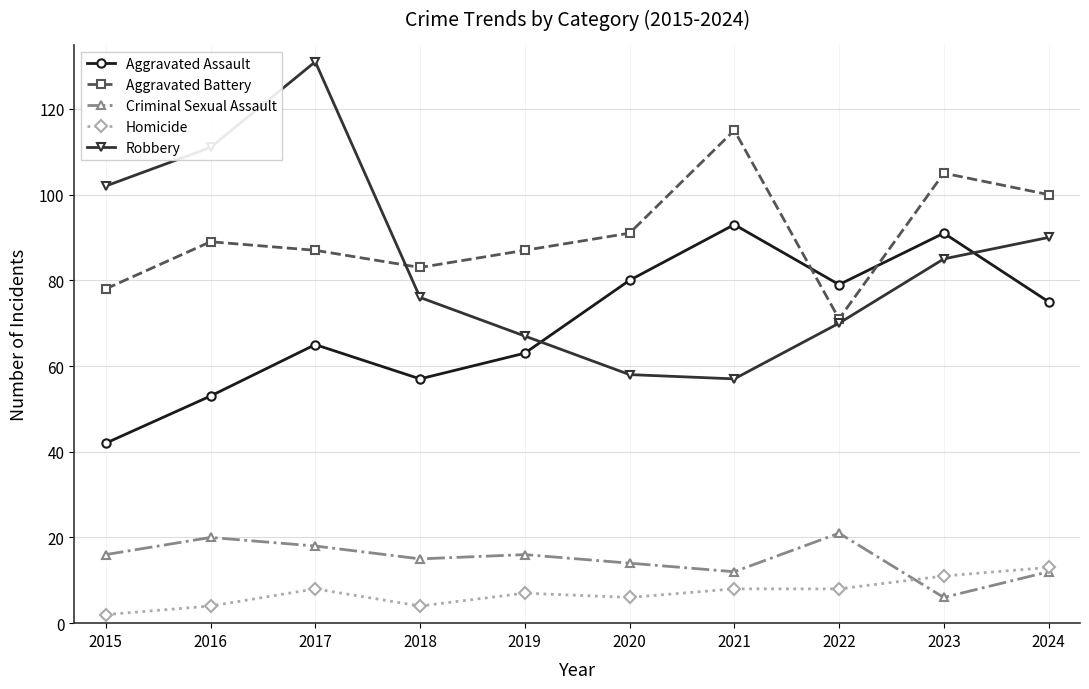

What is the smallest value displayed?

2